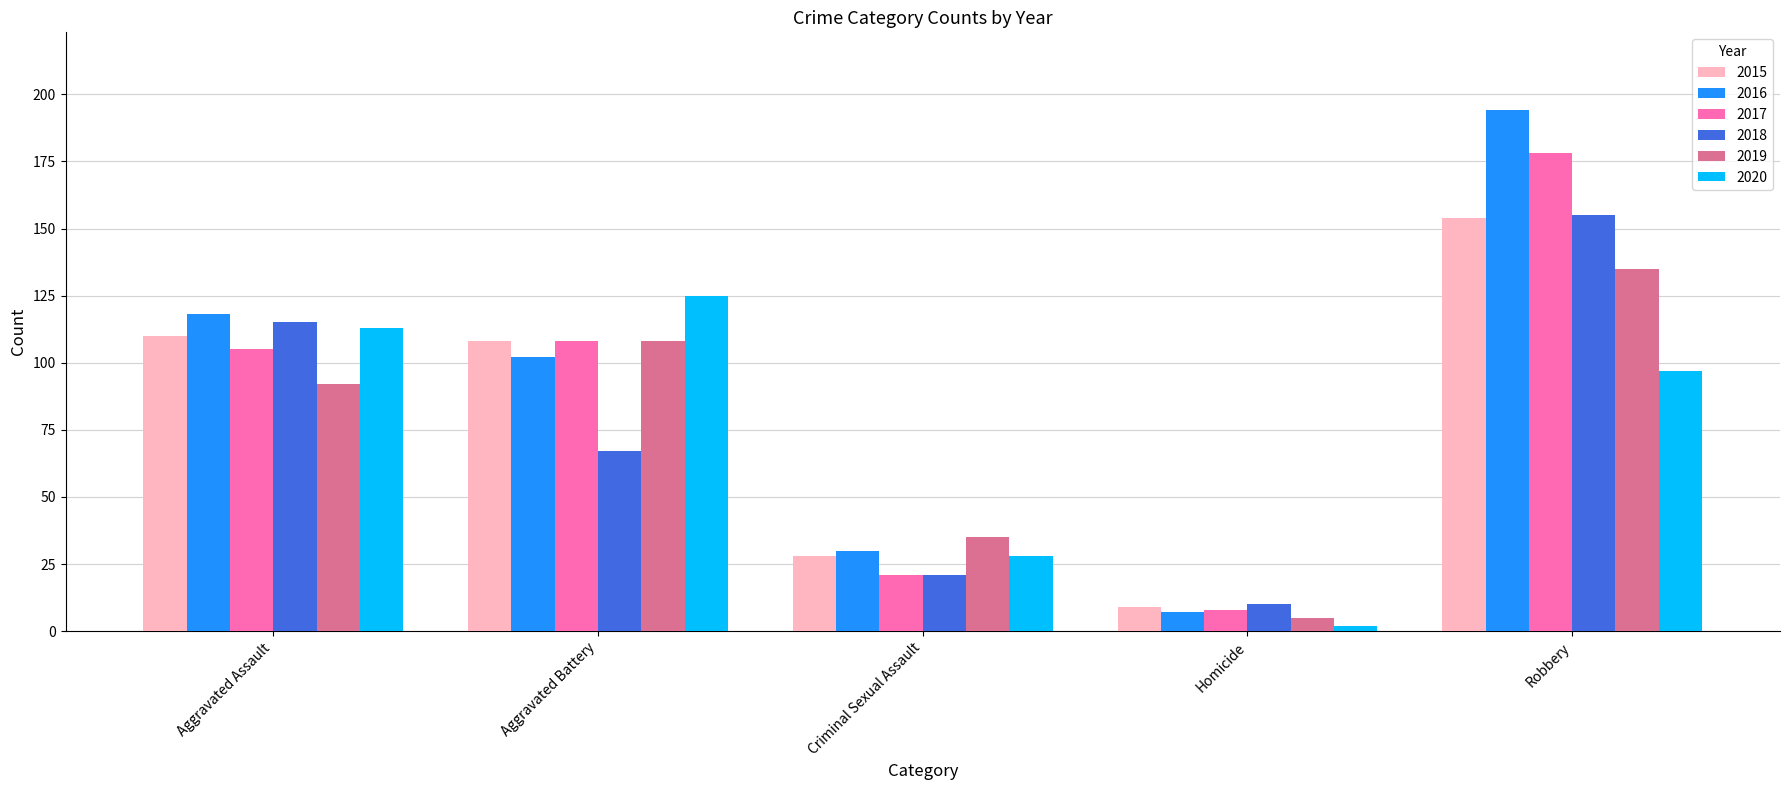

At which label does 2016 first exceed 102?

Aggravated Assault